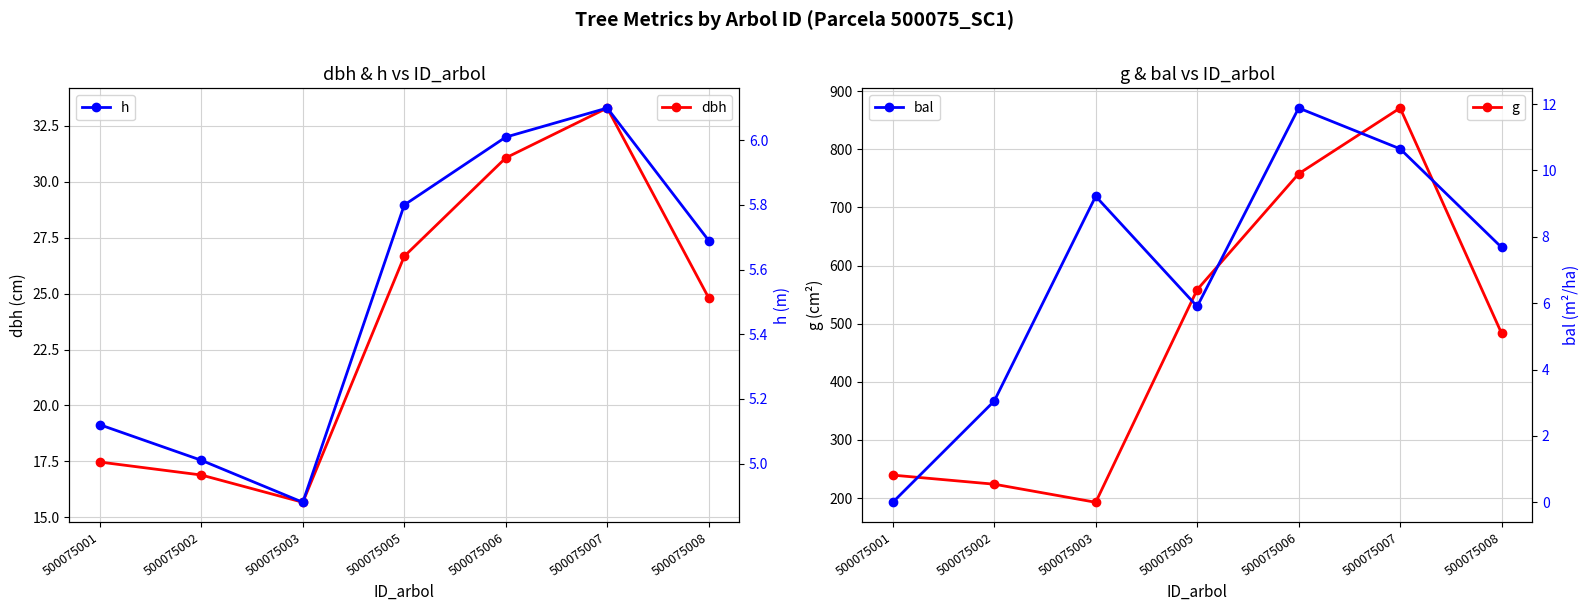

What is the difference between the highest and lowest values at 500075005?

552.8